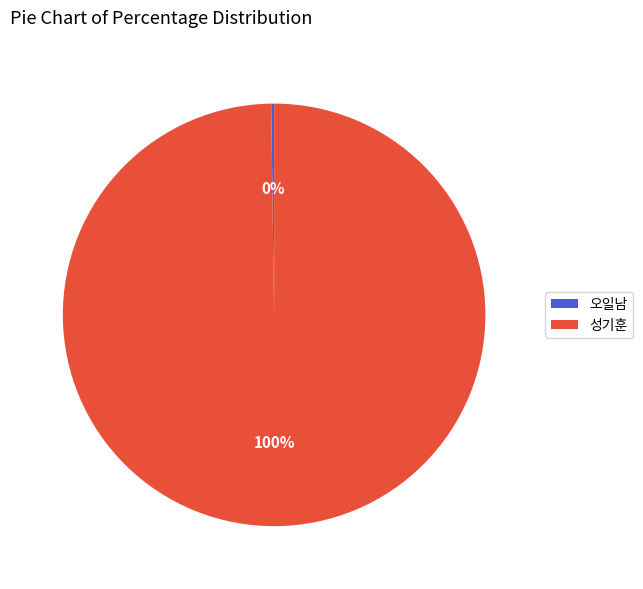

To the nearest percent, what percentage of the pie is 성기훈?

100%